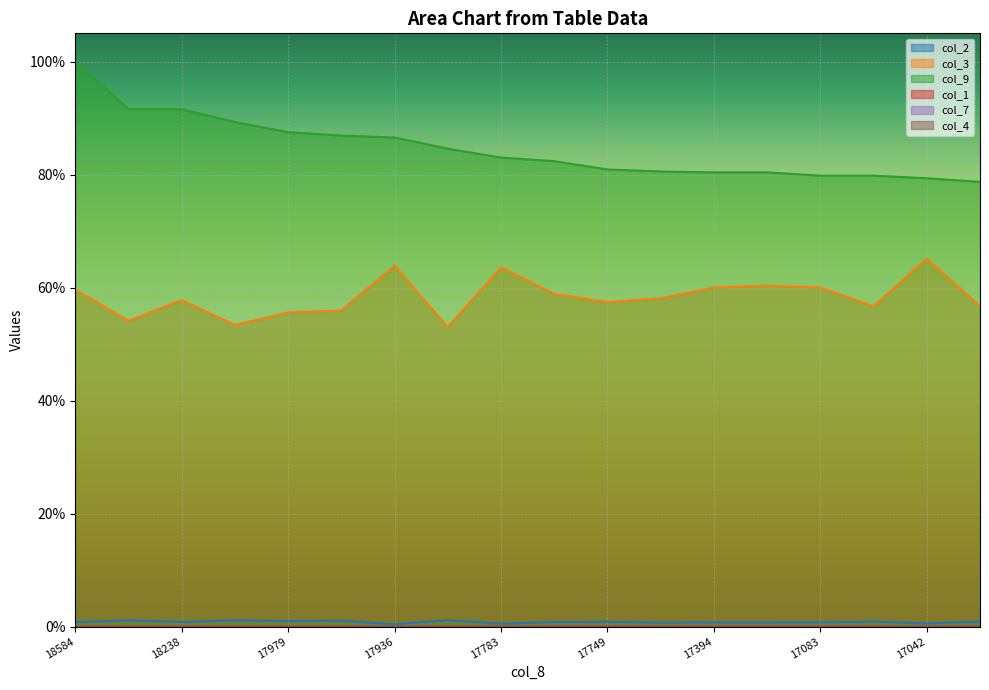

Which label corresponds to the largest value in the chart?

18584